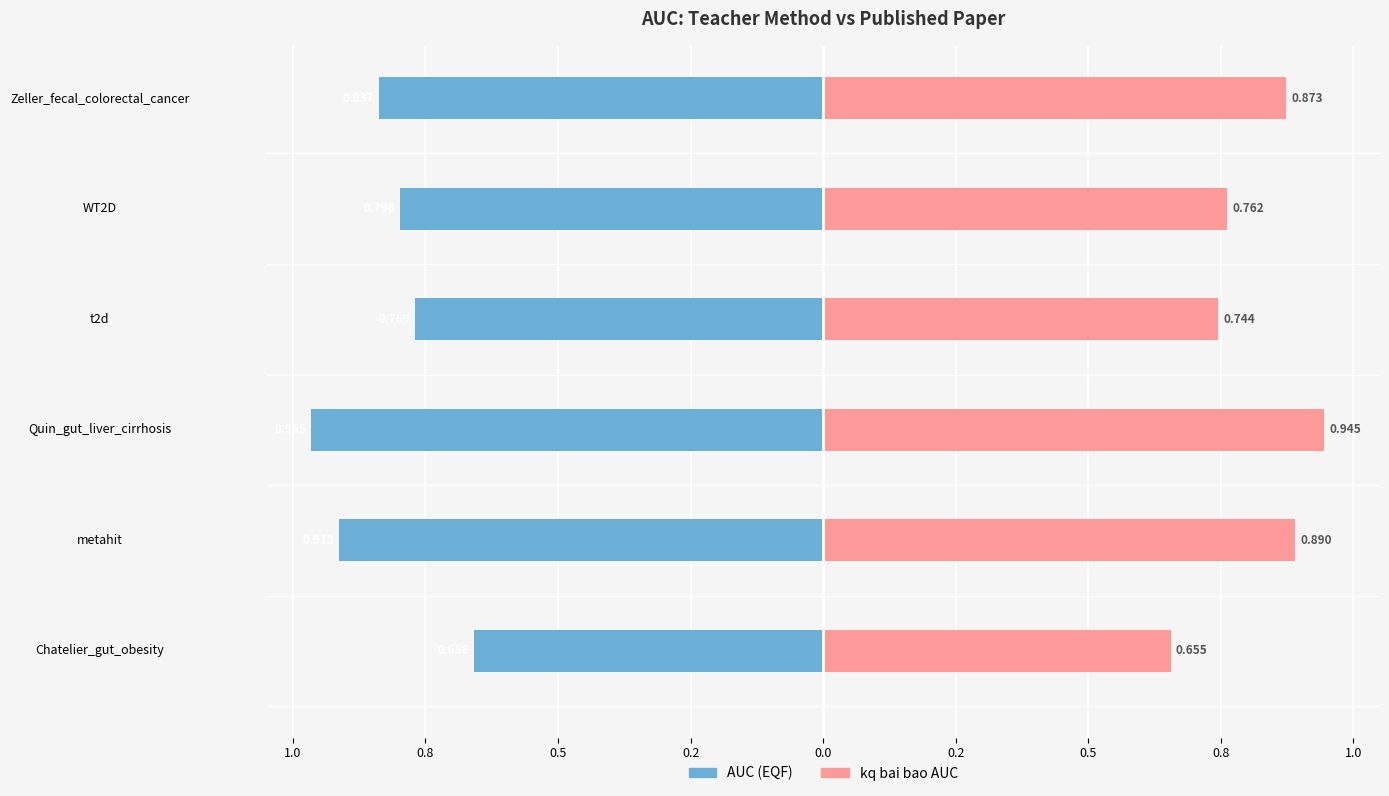

Are the bars horizontal?

Yes